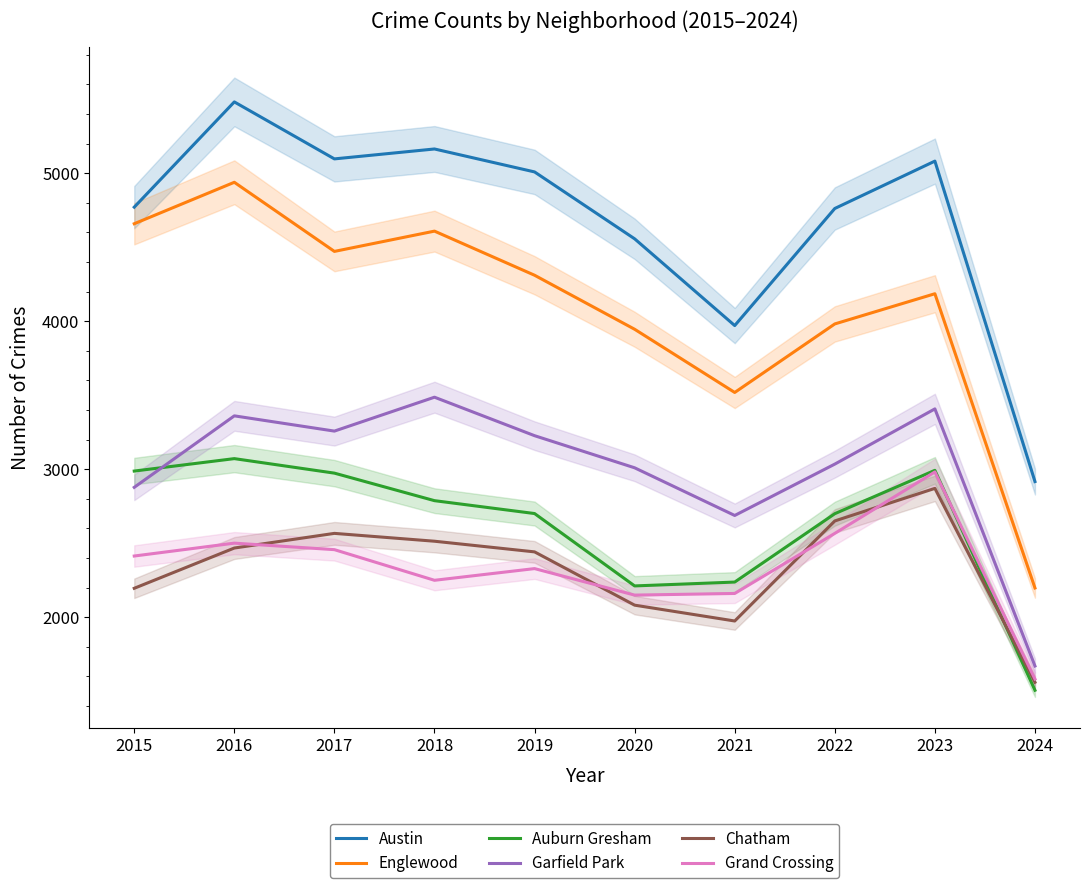

How many interior local valleys does the Grand Crossing series have?

2